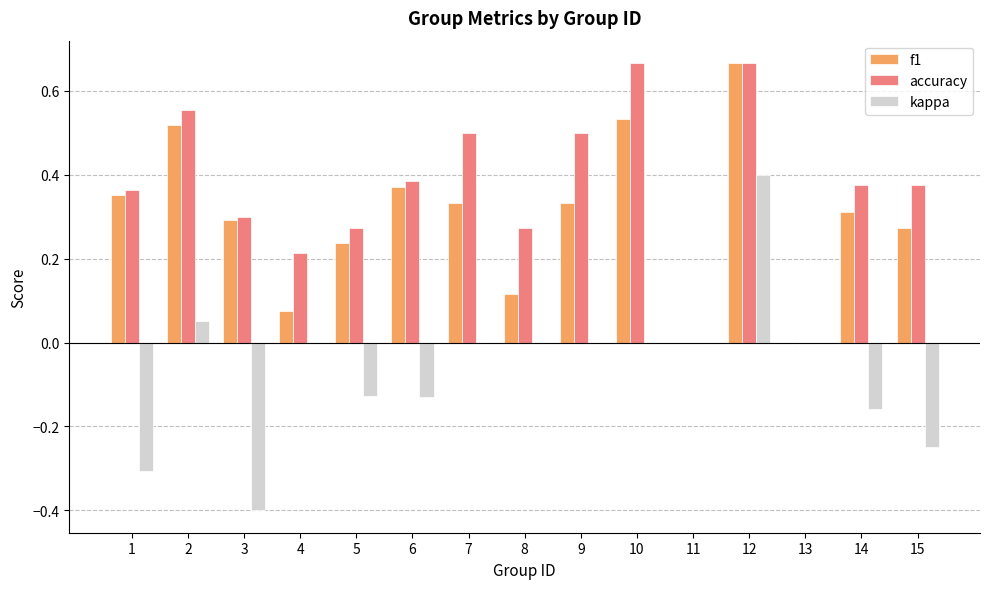

What is the sum of the kappa values at 5 and 3?

-0.5